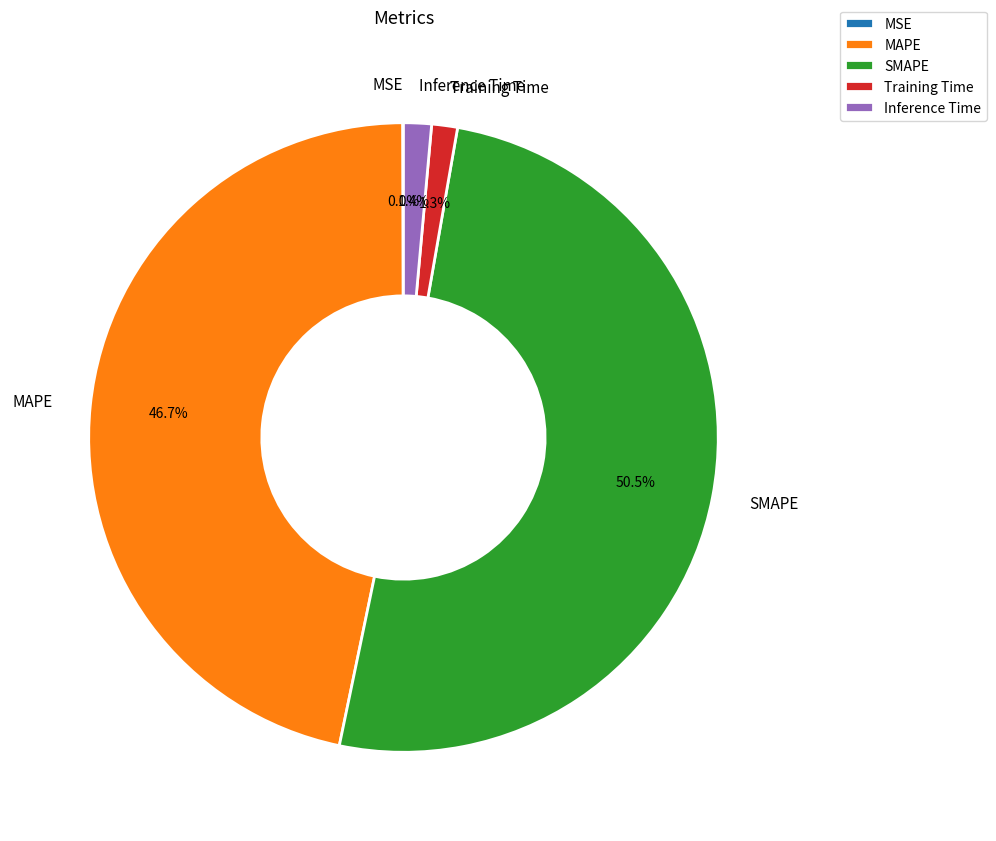

Which category accounts for the majority?

SMAPE